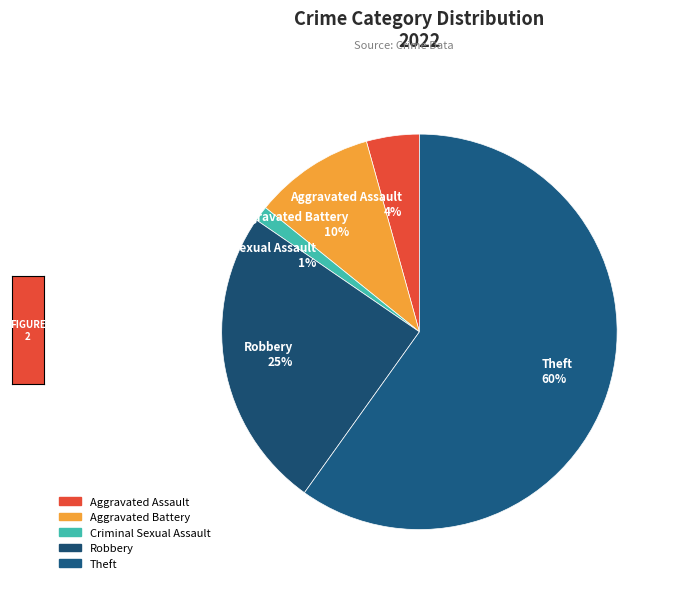

Combined, do Criminal Sexual Assault 1% and Aggravated Assault 4% account for over 50%?

No